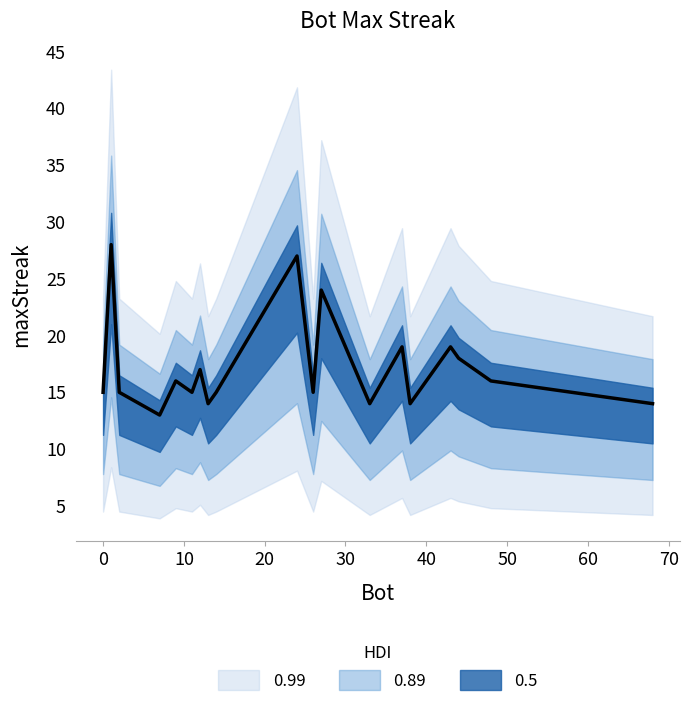

Between 37 and 7, which is larger?

37